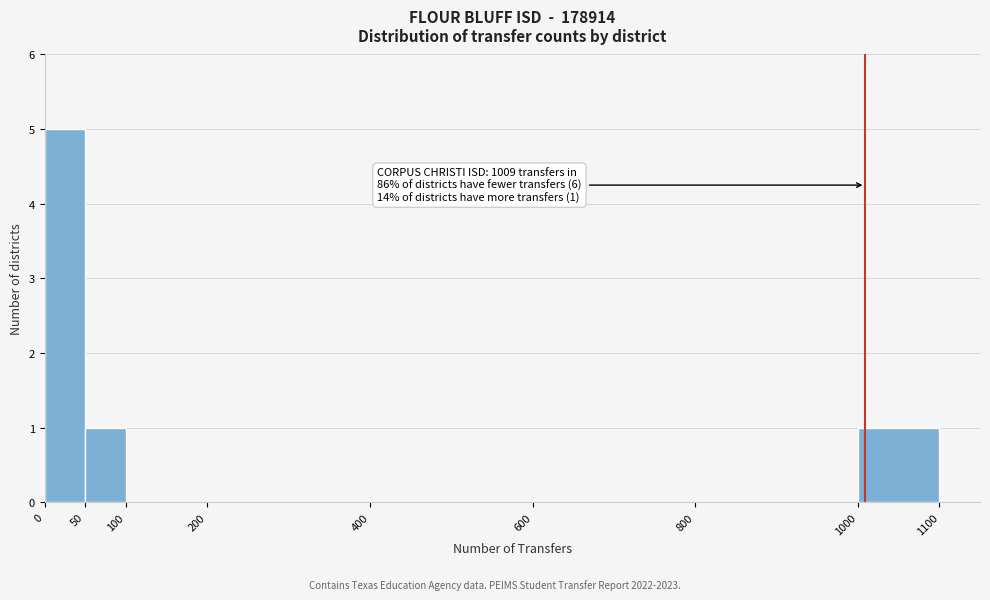

Over which range of the x-axis is the bar tallest?

0 to 50